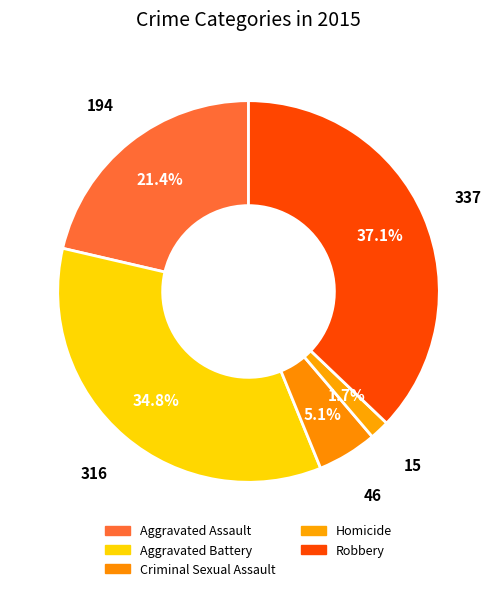

How many slices are in this pie chart?

5